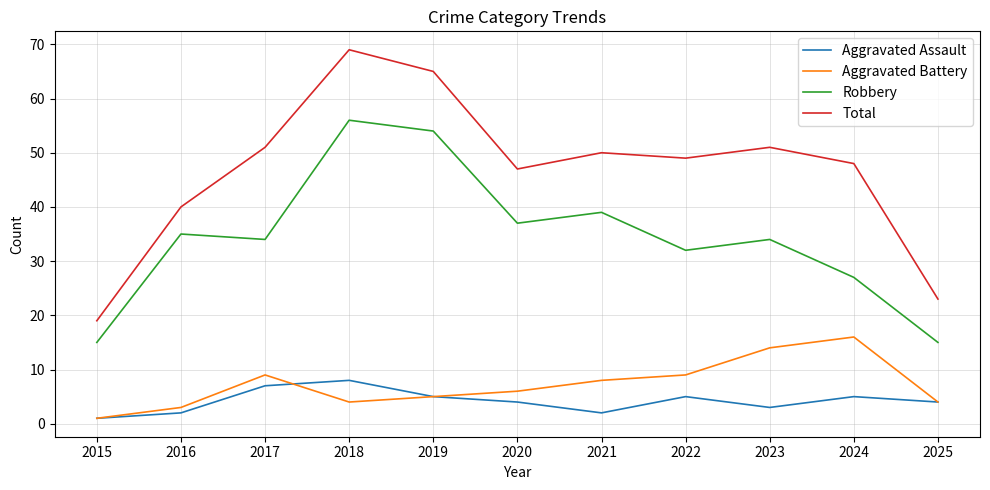

Reading right to left, what are all the values shown in this chart?

Aggravated Assault: 4	5	3	5	2	4	5	8	7	2	1
Aggravated Battery: 4	16	14	9	8	6	5	4	9	3	1
Robbery: 15	27	34	32	39	37	54	56	34	35	15
Total: 23	48	51	49	50	47	65	69	51	40	19